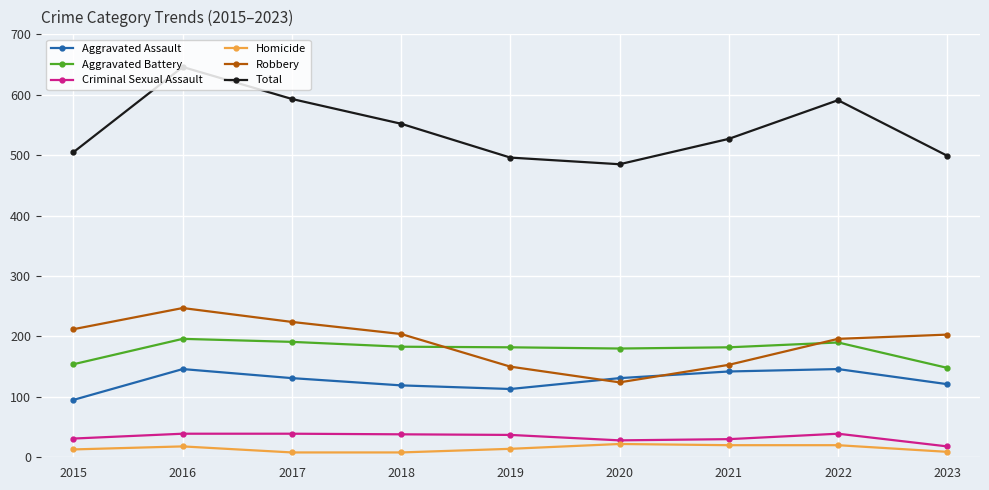

How many interior local peaks does the Aggravated Assault series have?

2